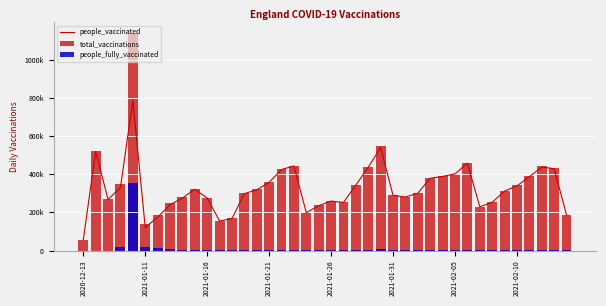

Is it true that total_vaccinations equals 292116 at 2021-01-31?

True